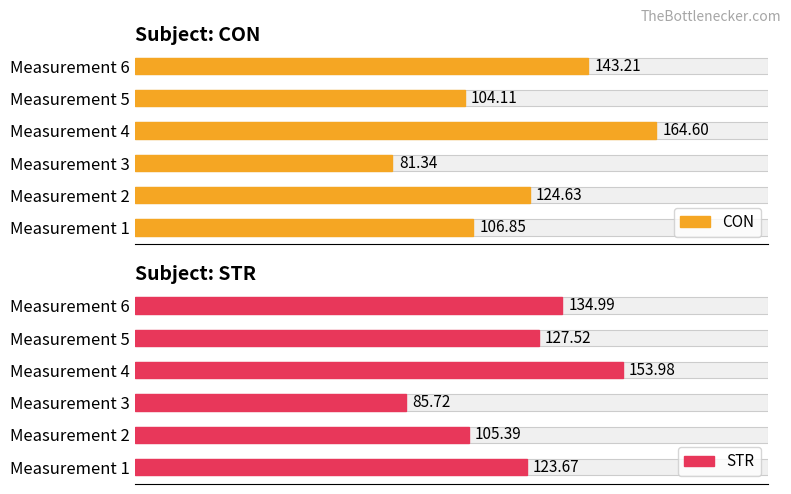

The value of CON at Measurement 4 is 283.1. True or false?

False